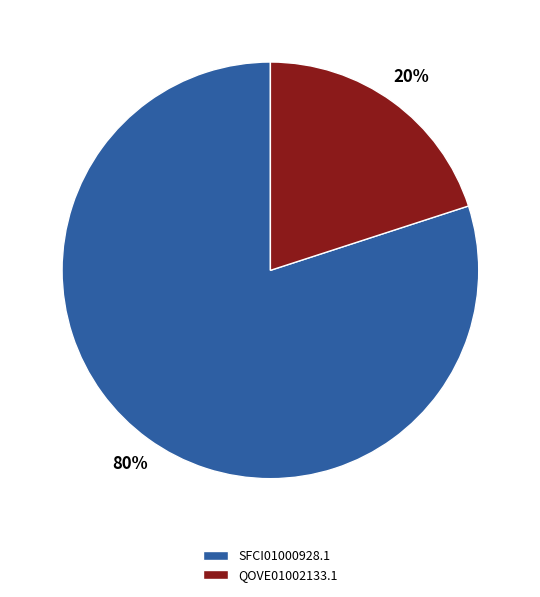

Do QOVE01002133.1 and SFCI01000928.1 together represent more than half of the pie?

Yes